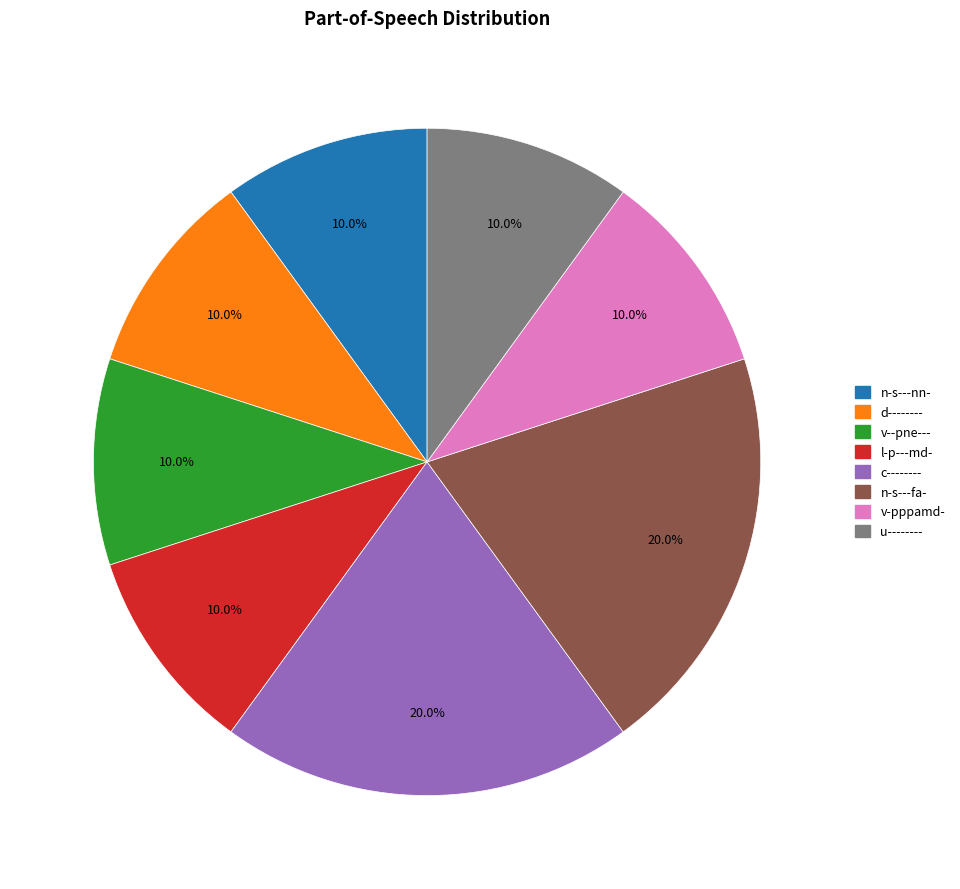

Between d-------- and n-s---fa-, which is larger?

n-s---fa-